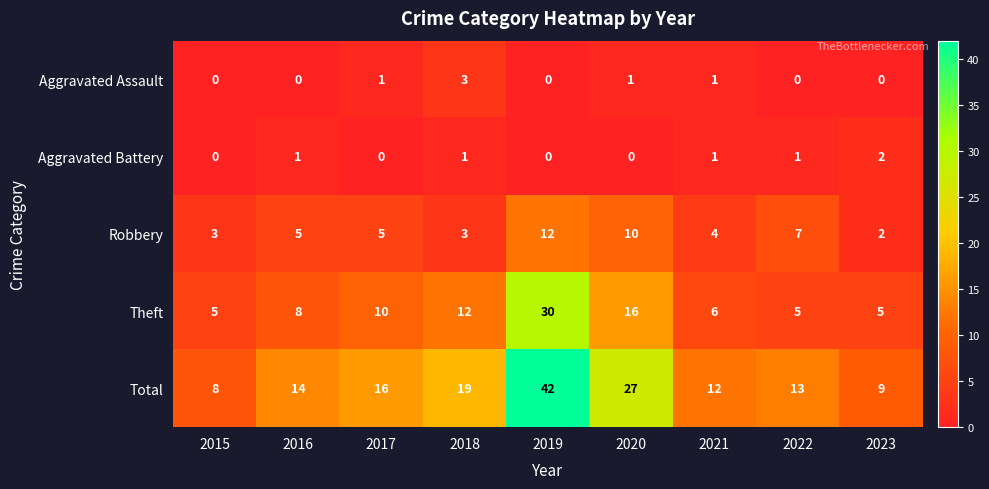

The value of Robbery at 2022 is 7. True or false?

True